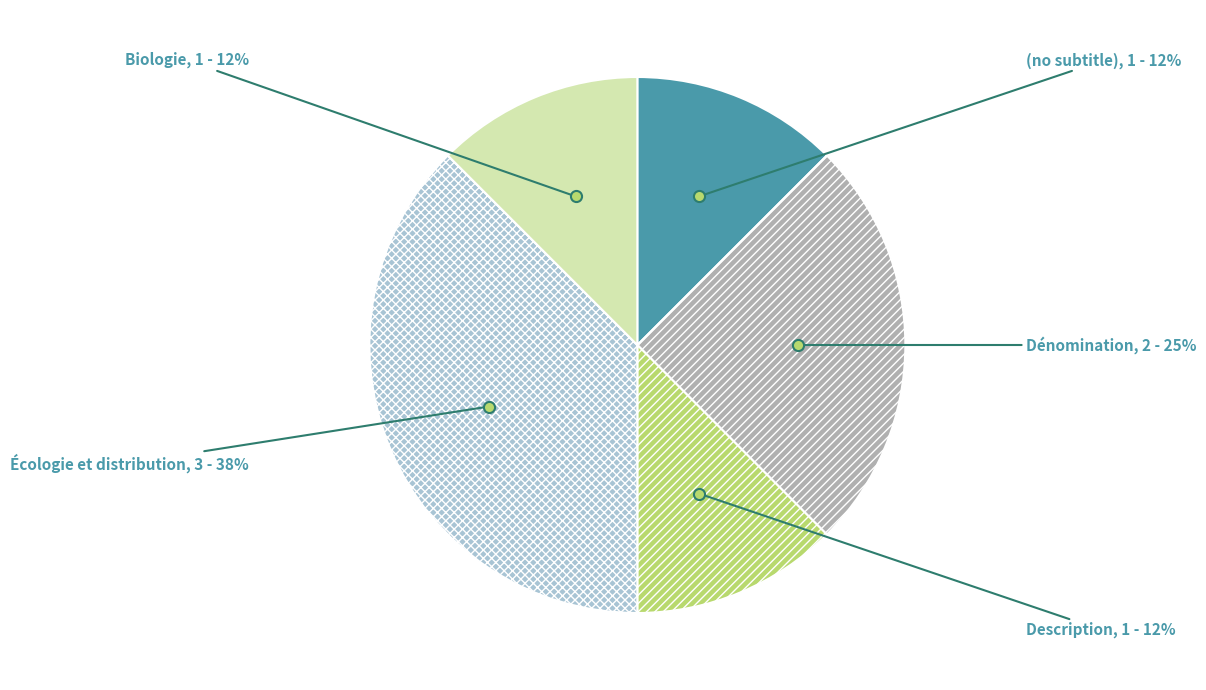

Which has a higher value, Description or Dénomination?

Dénomination